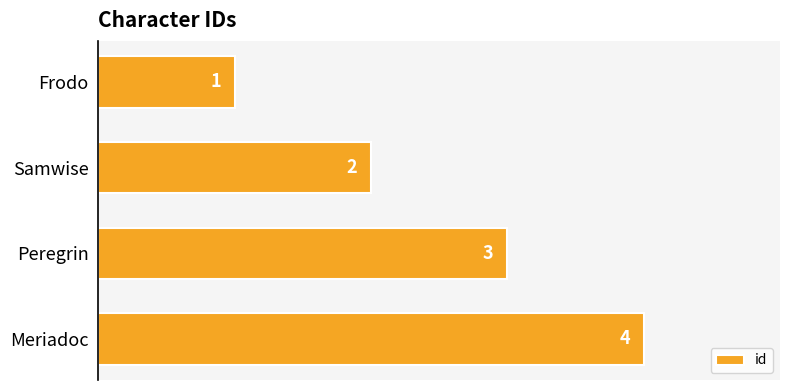

What is the ratio of the value at Frodo to the value at Peregrin?

0.3